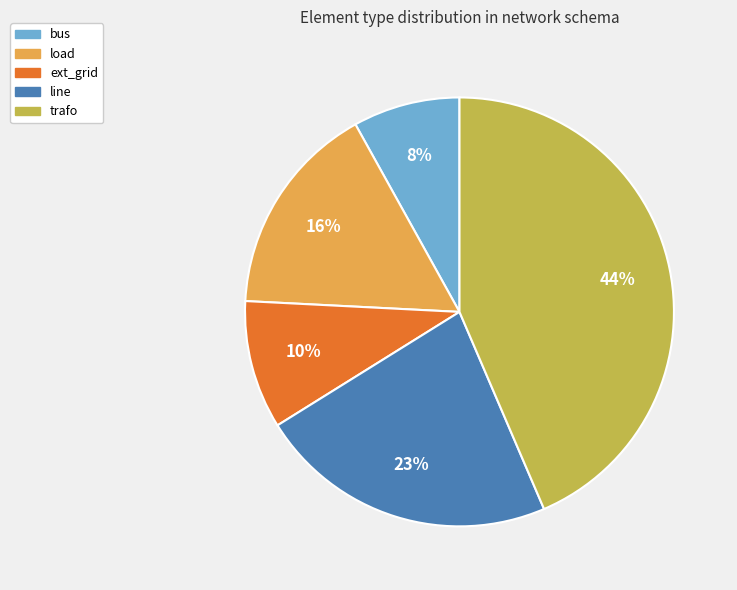

Does any single category account for the majority?

No